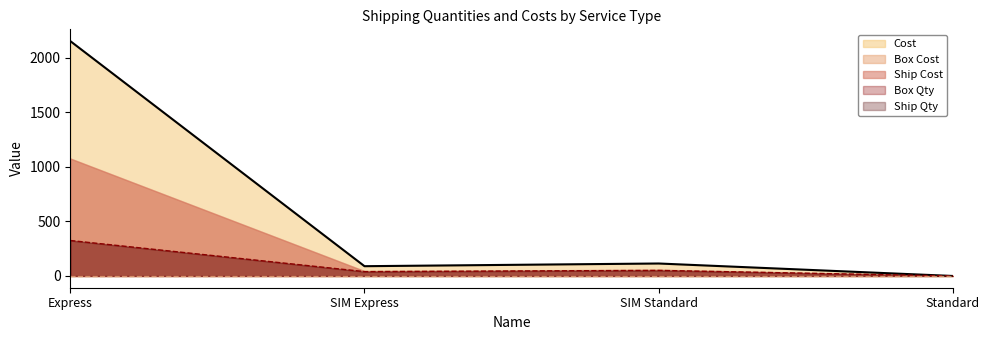

In Ship Qty, how many points are lower than both neighbors (excluding endpoints)?

1